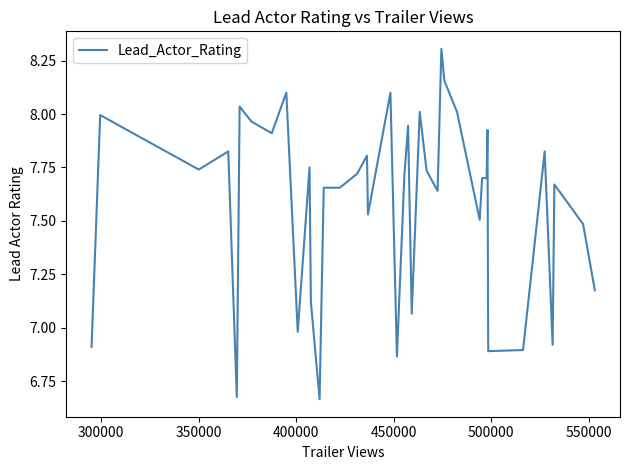

What is the greatest value displayed?

8.3